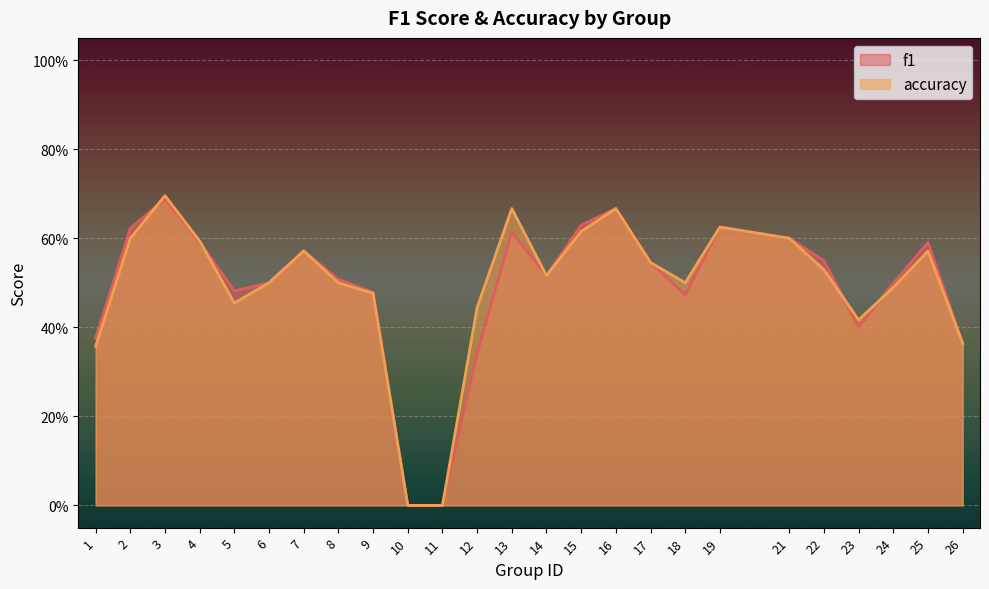

How many interior local peaks does the f1 series have?

6